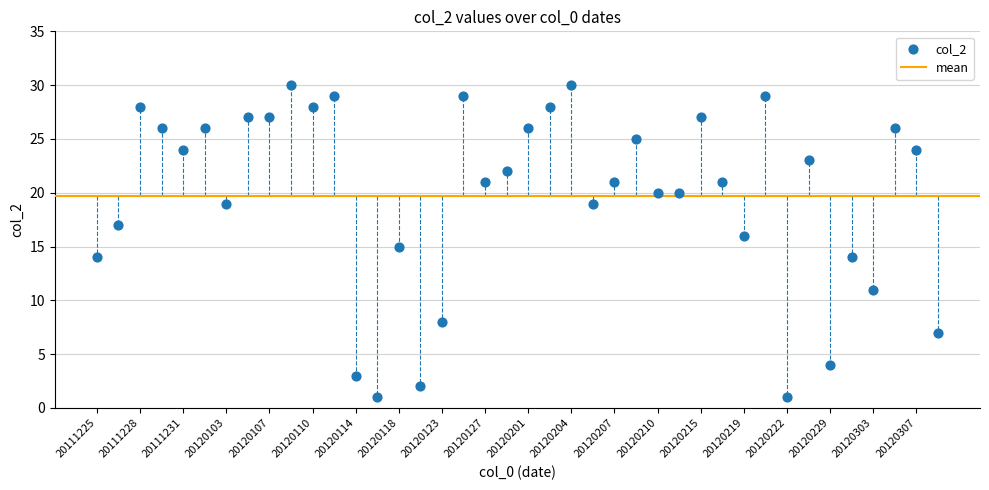

What is the range of Y values (max minus min)?

29